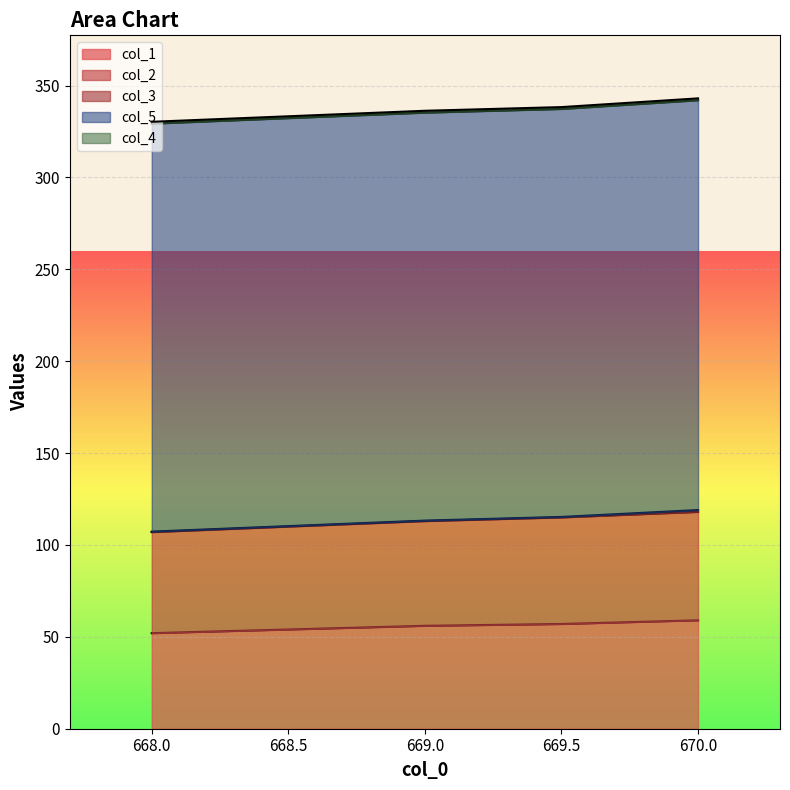

What is the total value across all series at 669.5?

338.2